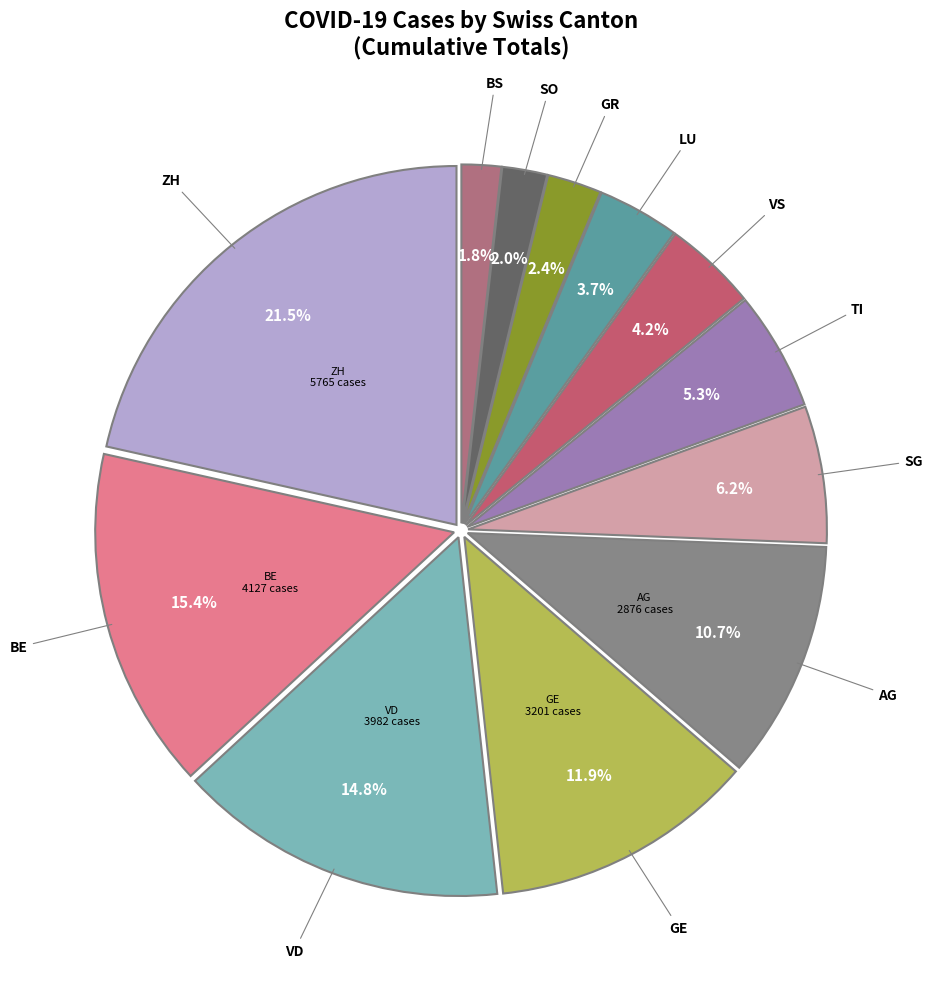

Count the number of slices in the pie.

12